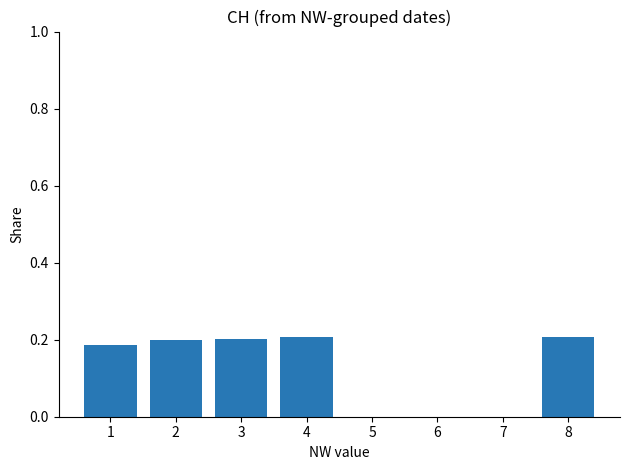

How many distinct data groups are displayed?

1